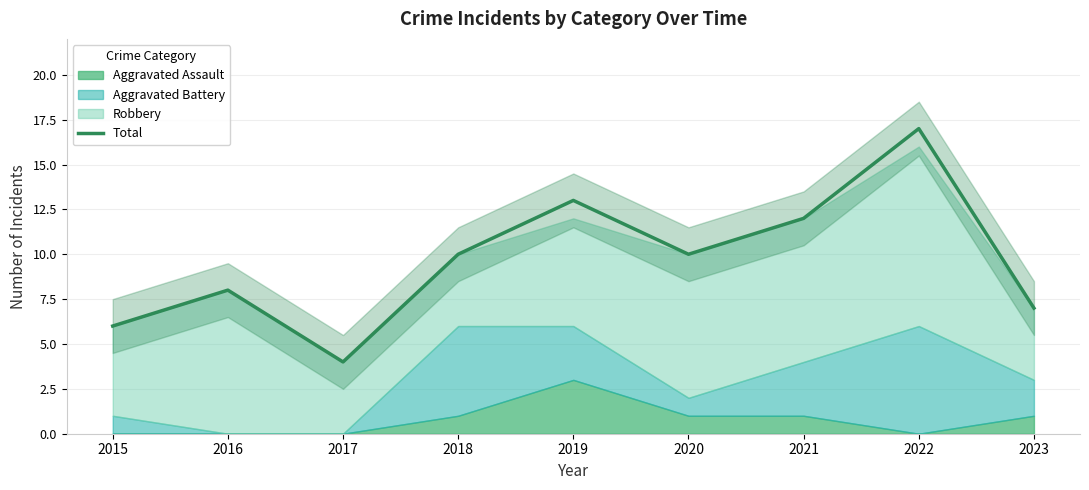

The value at 2018 is 17. True or false?

False